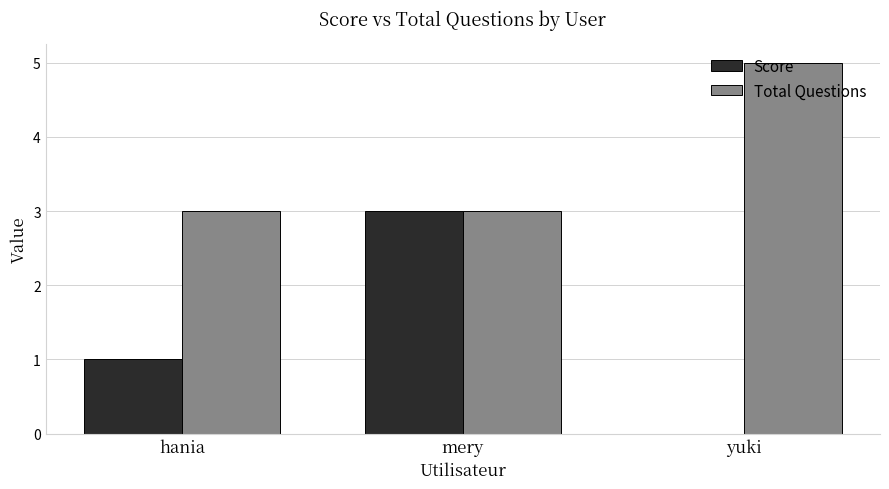

Which label corresponds to the largest value in the chart?

yuki